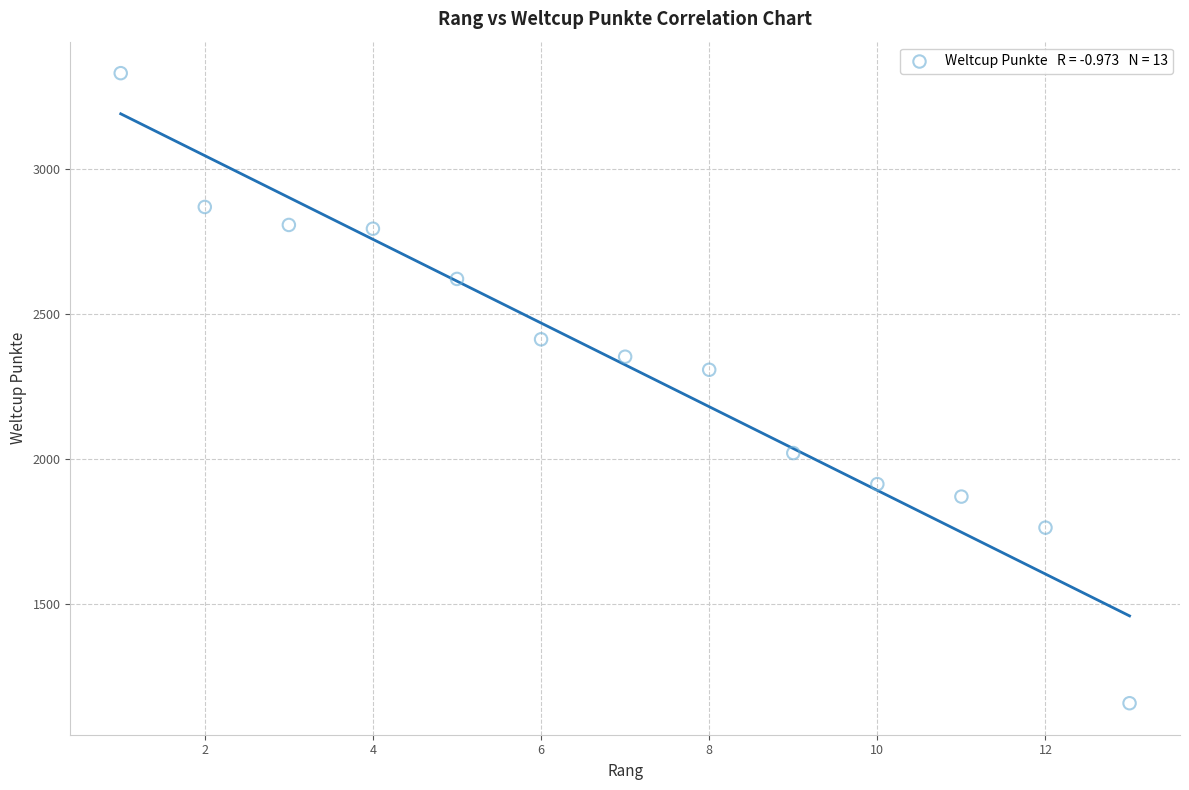

What Y value in the scatter plot is closest to 2243?

2307